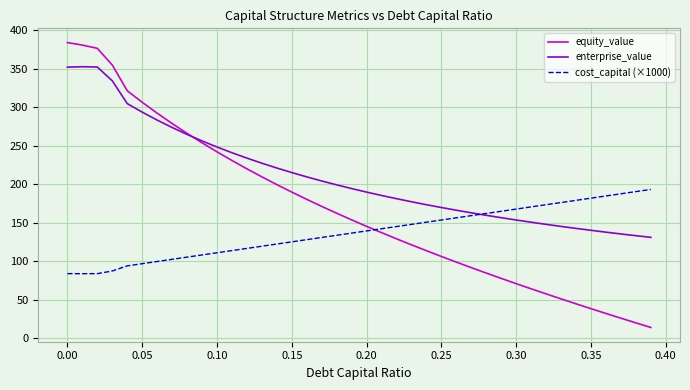

Which series has the widest spread of values?

equity_value